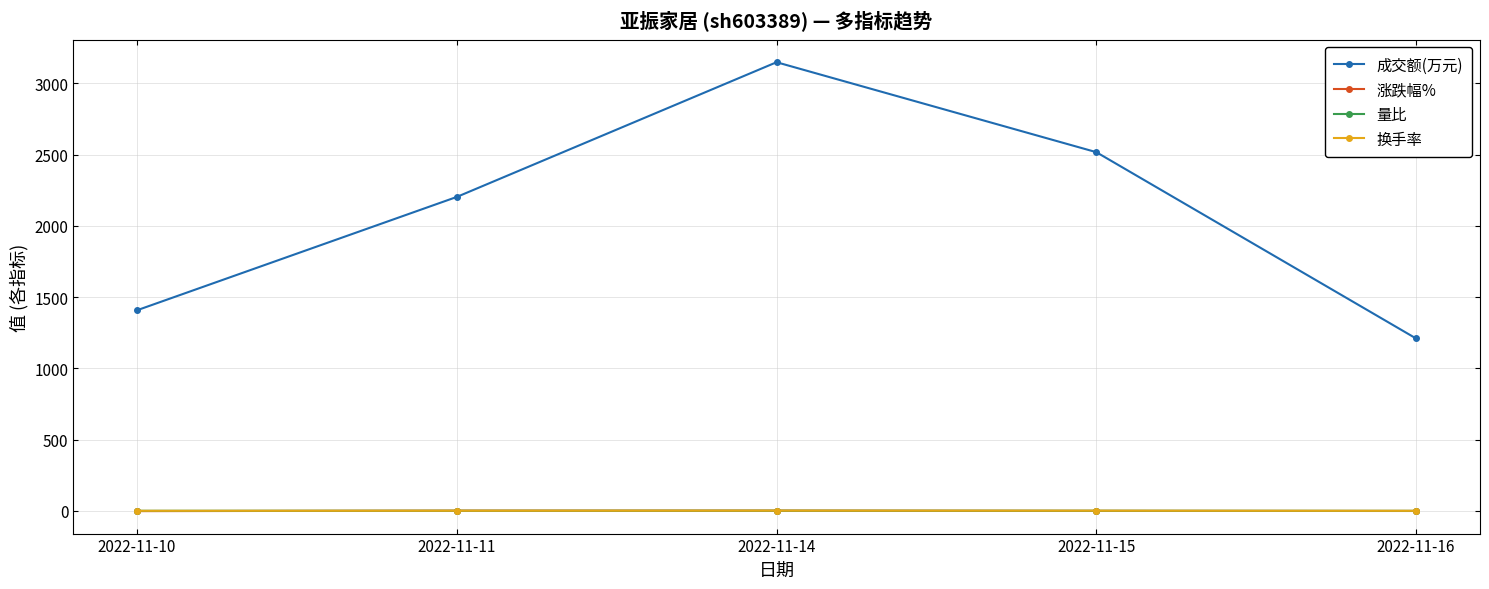

True or false: 涨跌幅% has more than 2 points higher than both neighbors.

False